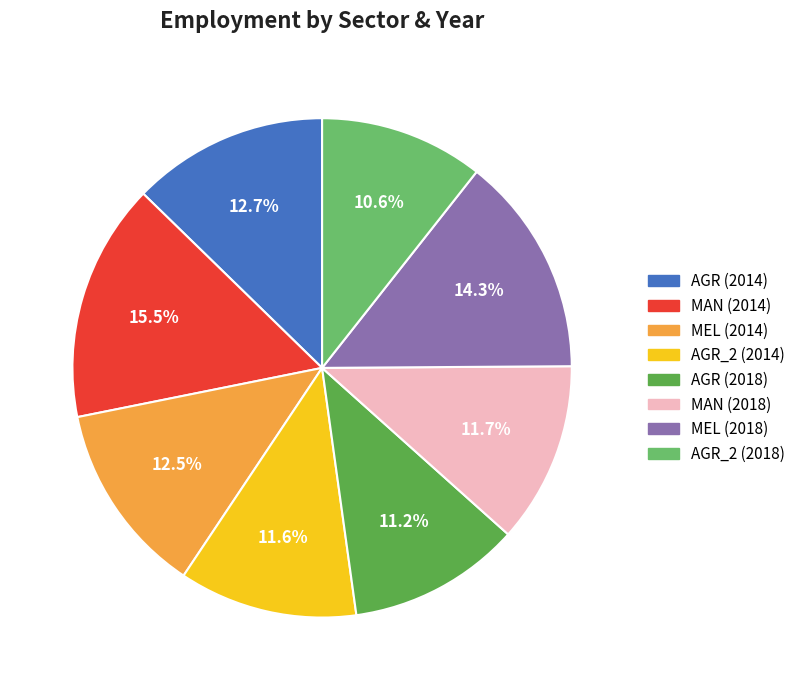

Is there a majority slice in this chart?

No